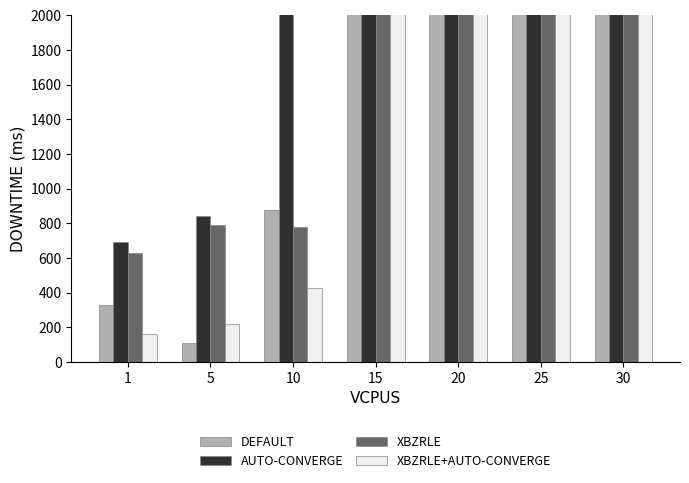

How many bars are there in each group?

4